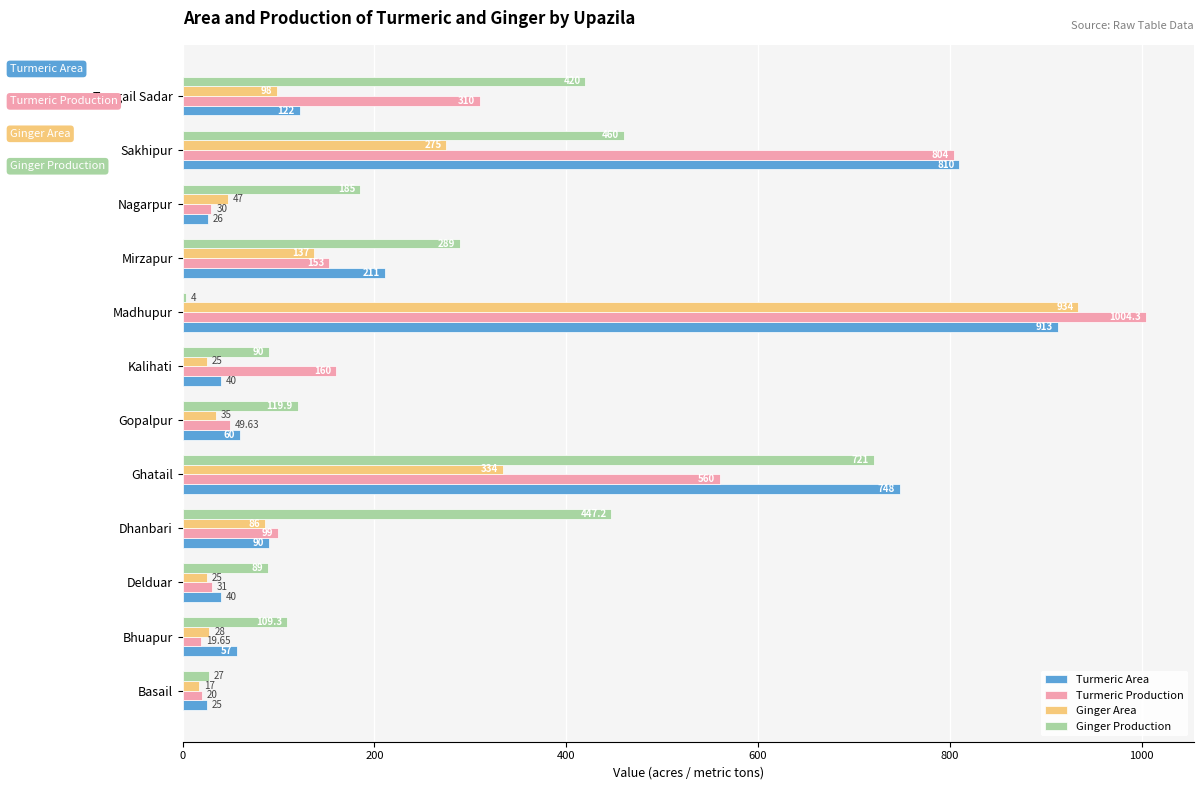

Count the number of data series in this chart.

4